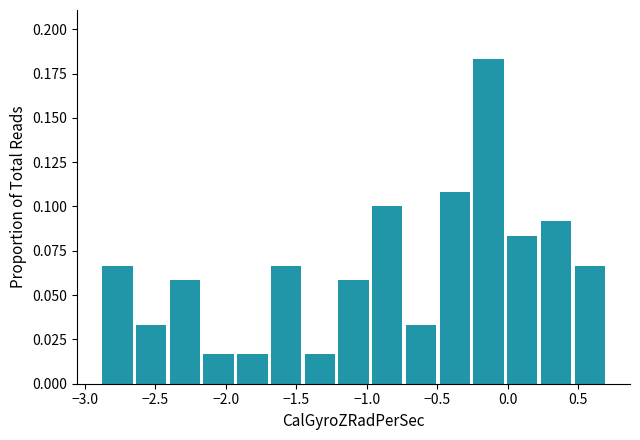

What is the height of the bar covering 0.25 to 0.45 on the x-axis? Neither the bar edges nor the heights are printed on the chart, so give them approximately, as read against the axes.

0.090